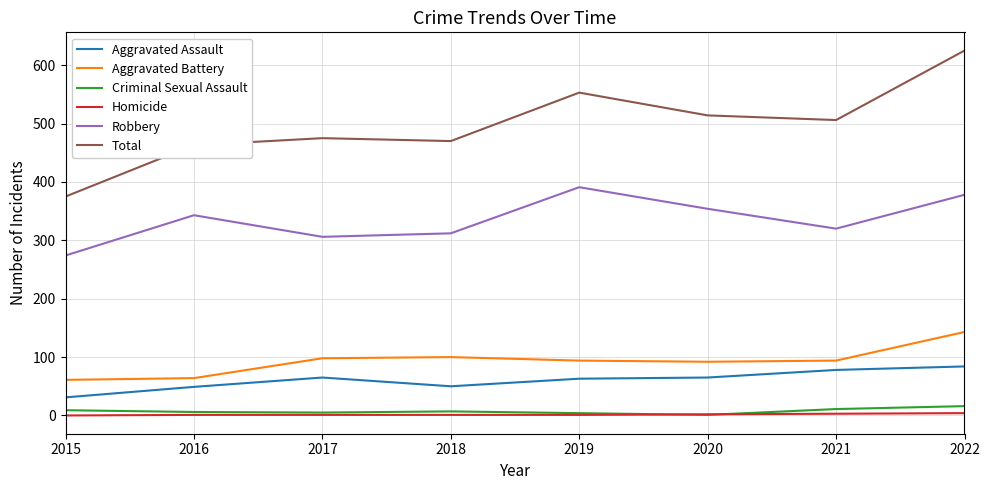

What is the sum of all Aggravated Battery values?

746